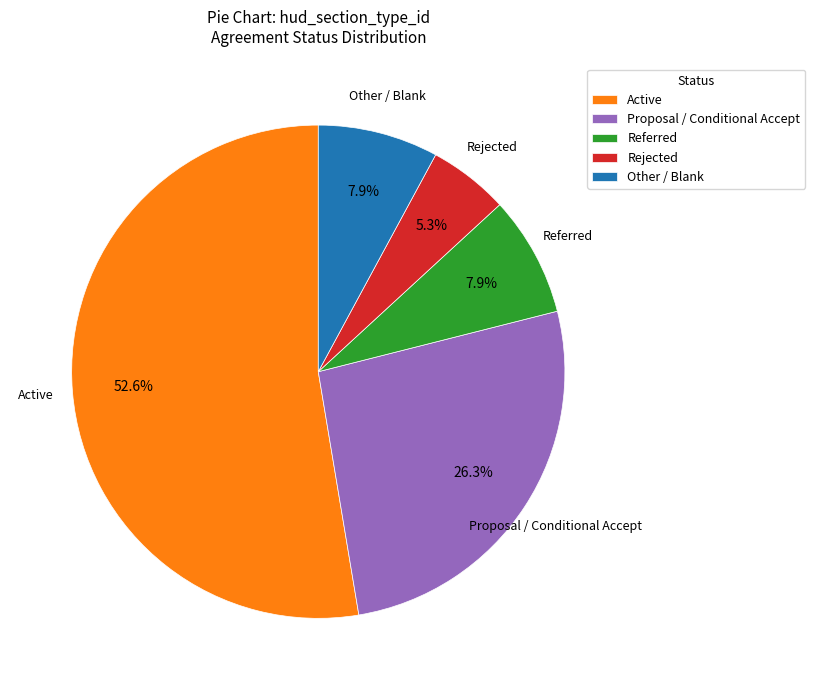

Which has a higher value, Rejected or Other / Blank?

Other / Blank